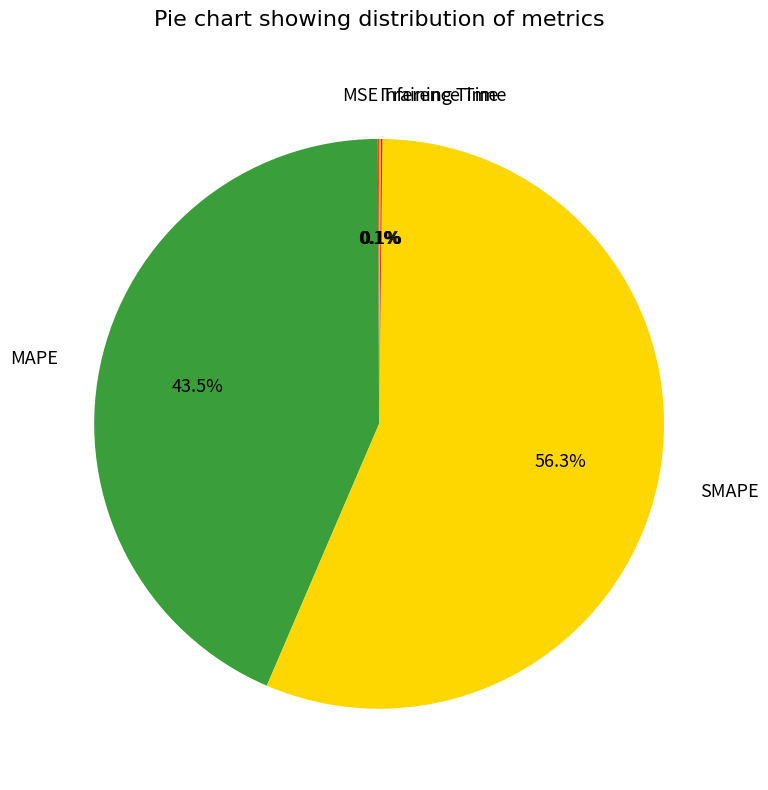

Which category has the biggest portion of the pie?

SMAPE